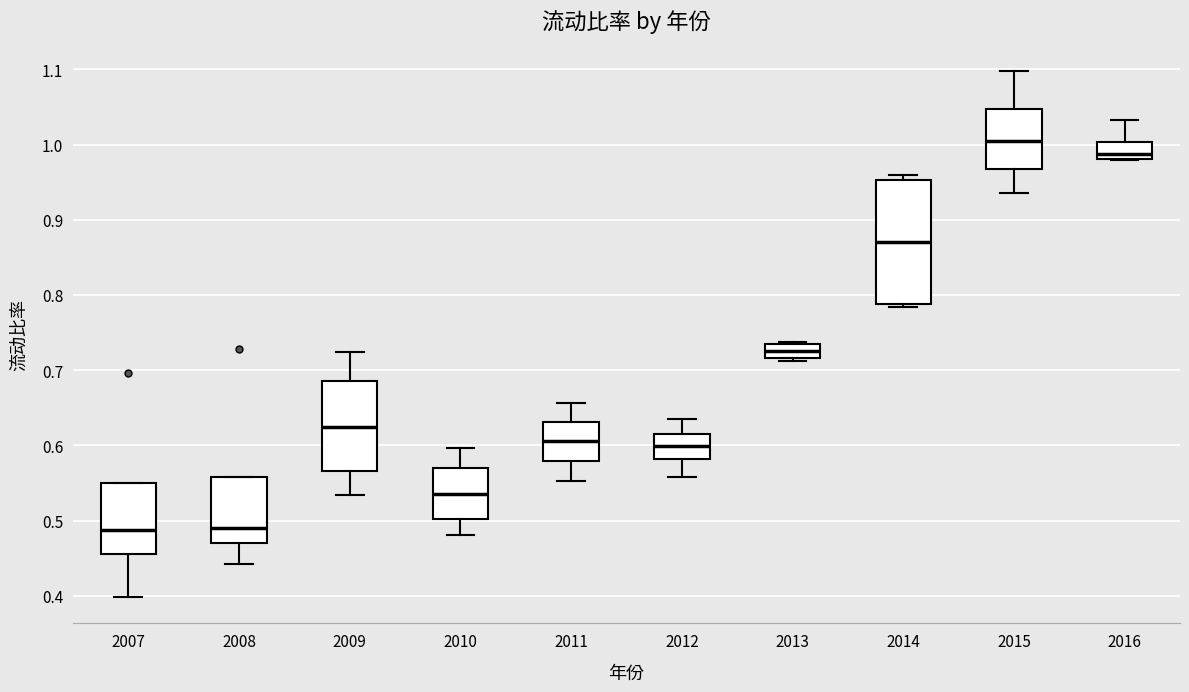

Reading left to right, read every box against the y-axis: the position of its median line, the range the box covers, and the ends of its whiskers. The values are not printed on the chart, so give them approximately, as read against the axis.

2007: median 0.49, box 0.46 to 0.55, whiskers 0.40 to 0.55
2008: median 0.49, box 0.47 to 0.56, whiskers 0.44 to 0.56
2009: median 0.62, box 0.57 to 0.69, whiskers 0.53 to 0.72
2010: median 0.54, box 0.50 to 0.57, whiskers 0.48 to 0.60
2011: median 0.61, box 0.58 to 0.63, whiskers 0.55 to 0.66
2012: median 0.60, box 0.58 to 0.62, whiskers 0.56 to 0.63
2013: median 0.73, box 0.72 to 0.74, whiskers 0.71 to 0.74
2014: median 0.87, box 0.79 to 0.95, whiskers 0.78 to 0.96
2015: median 1.00, box 0.97 to 1.05, whiskers 0.94 to 1.10
2016: median 0.99, box 0.98 to 1.00, whiskers 0.98 to 1.03